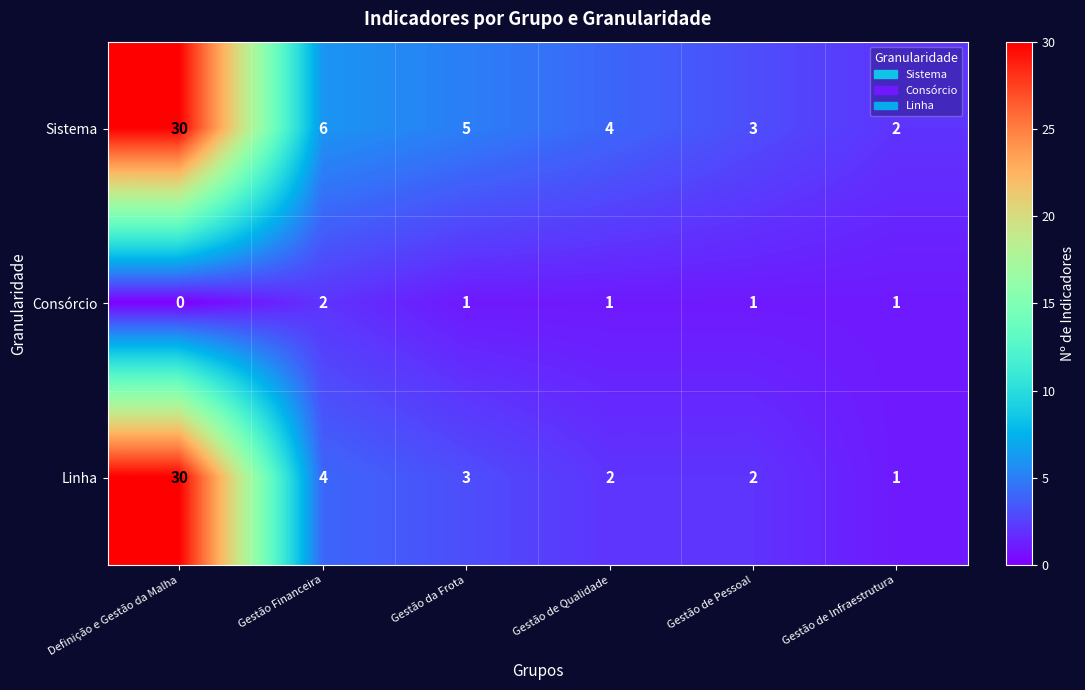

What is the difference between the maximum and minimum values in the Linha series?

29